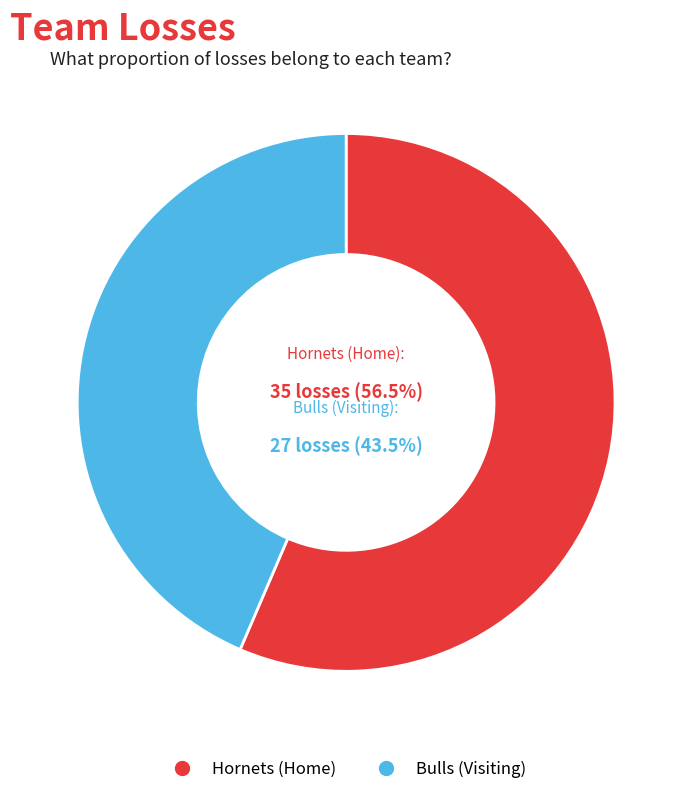

What is the majority slice?

Hornets (Home)